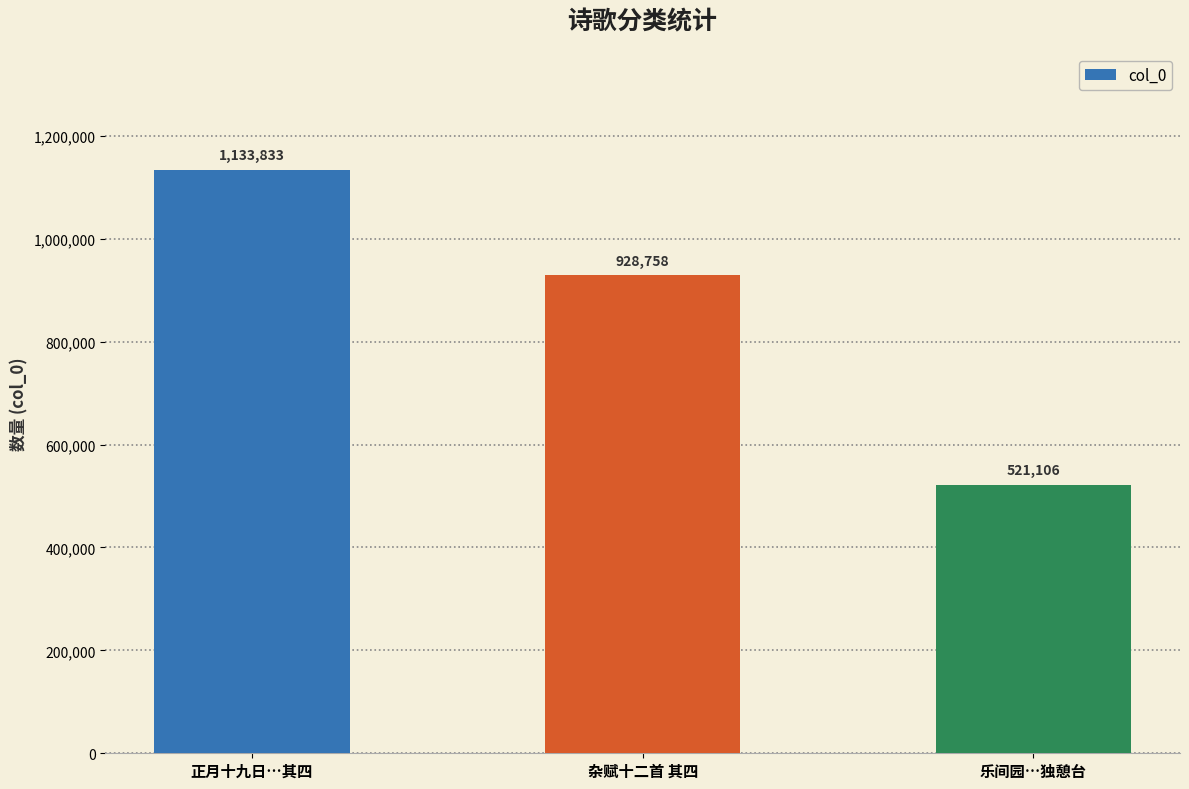

What is the value of the 2nd bar from the left?

928758